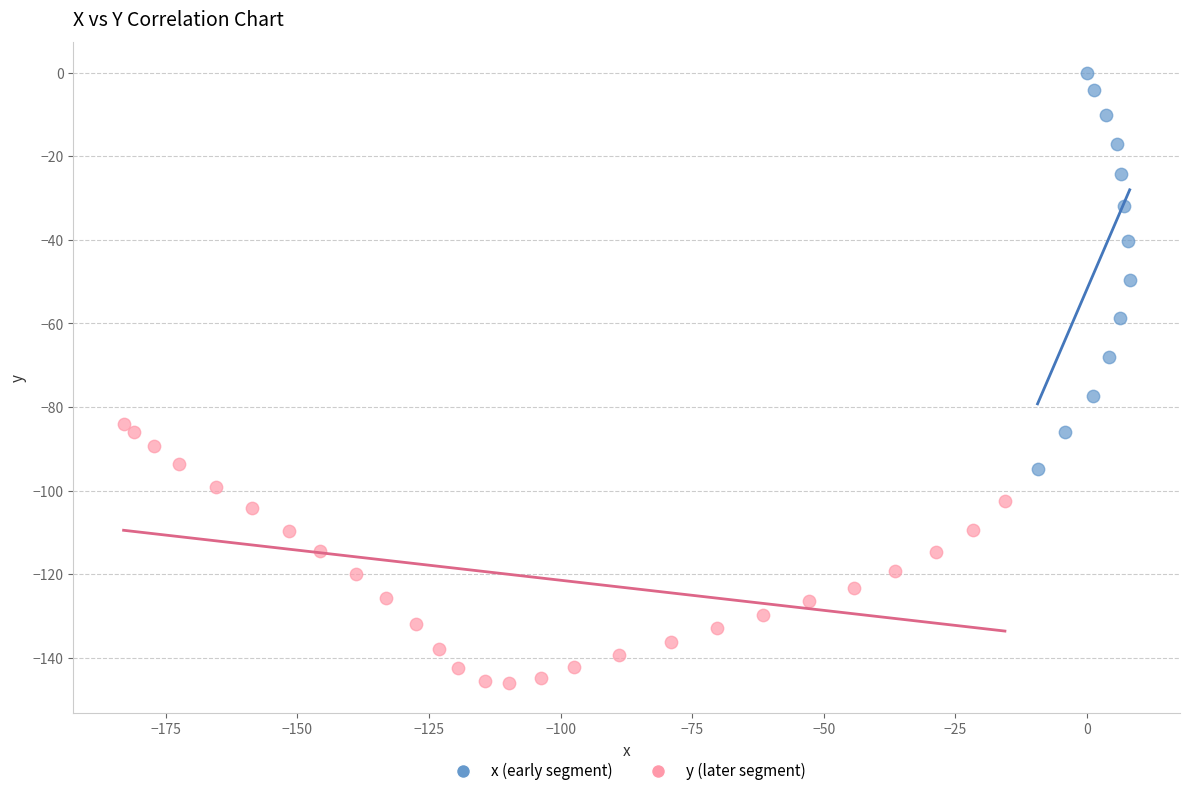

Which series reaches the minimum Y coordinate?

y (later segment)